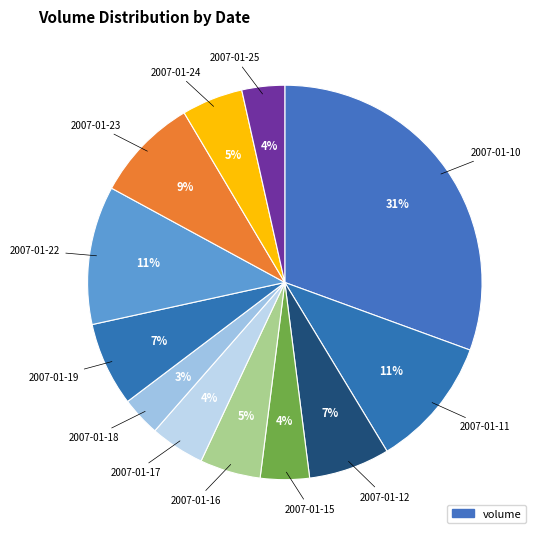

What is the largest slice in the pie chart?

2007-01-10